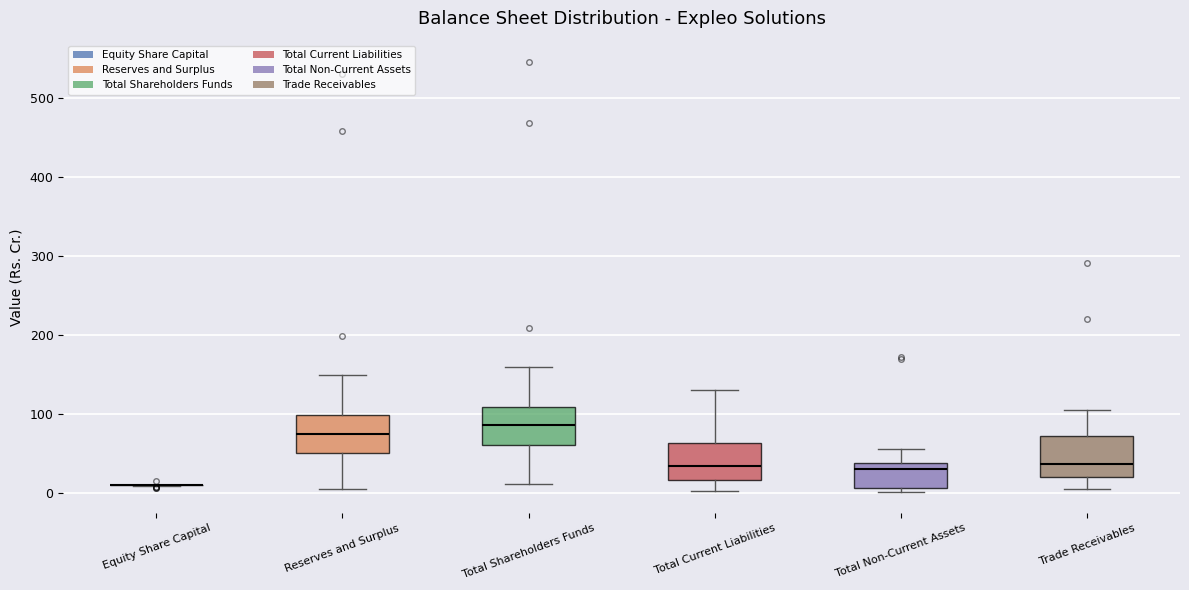

Where does the lower whisker of the box for Total Current Liabilities end on the y-axis? The values are not printed on the chart, so give them approximately, as read against the axis.

0